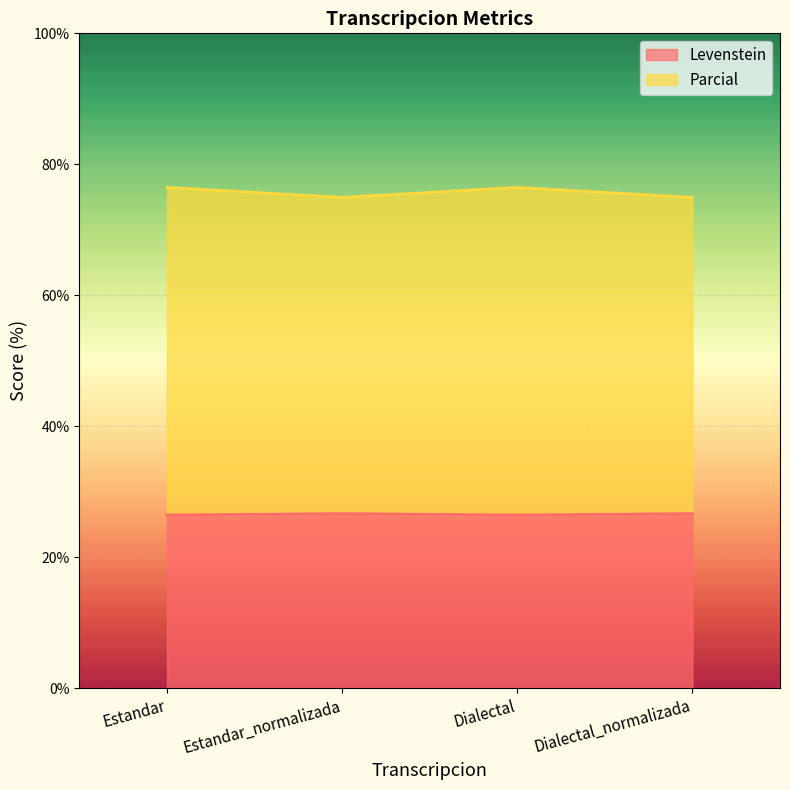

The Levenstein series shows 26.5 at Estandar. True or false?

True